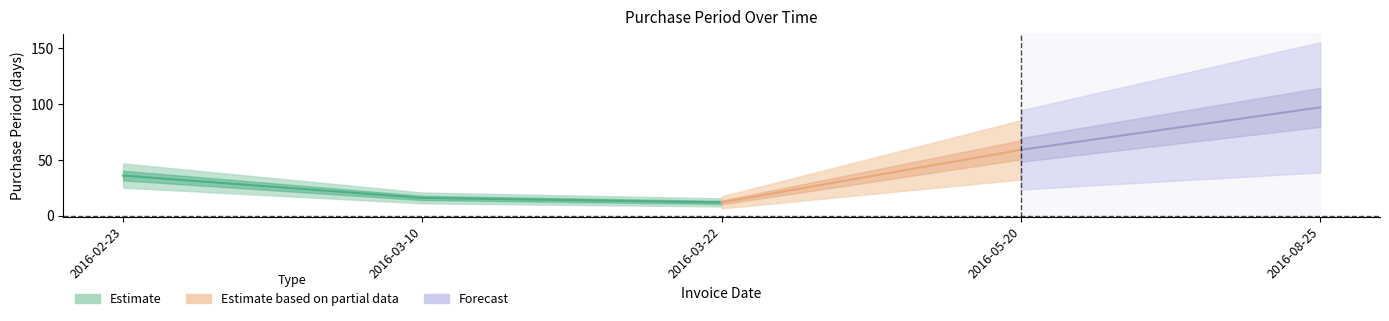

What is the change in value from 2016-02-23 to 2016-03-10?

-20